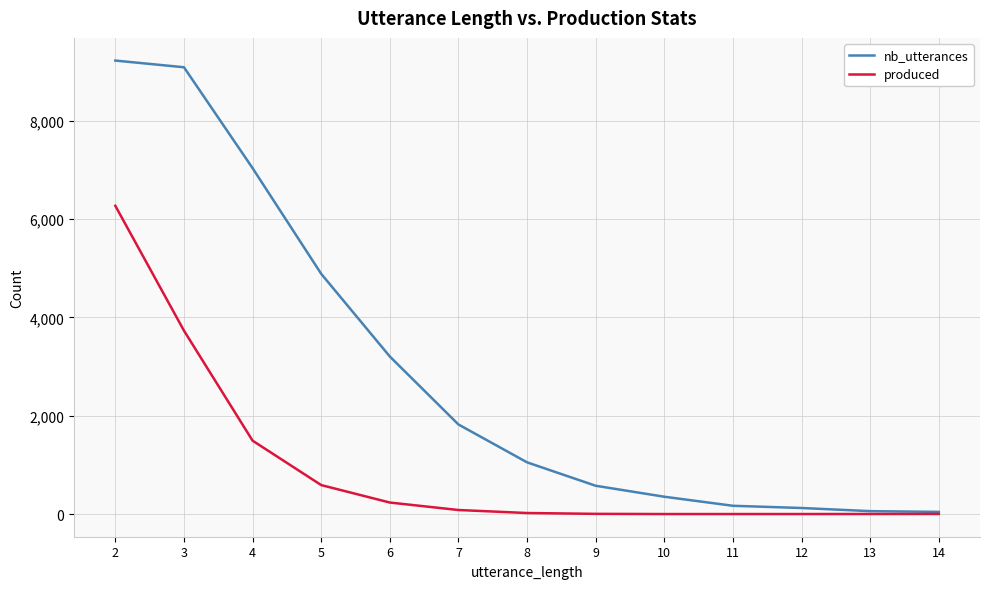

Which series has the largest total across all categories?

nb_utterances